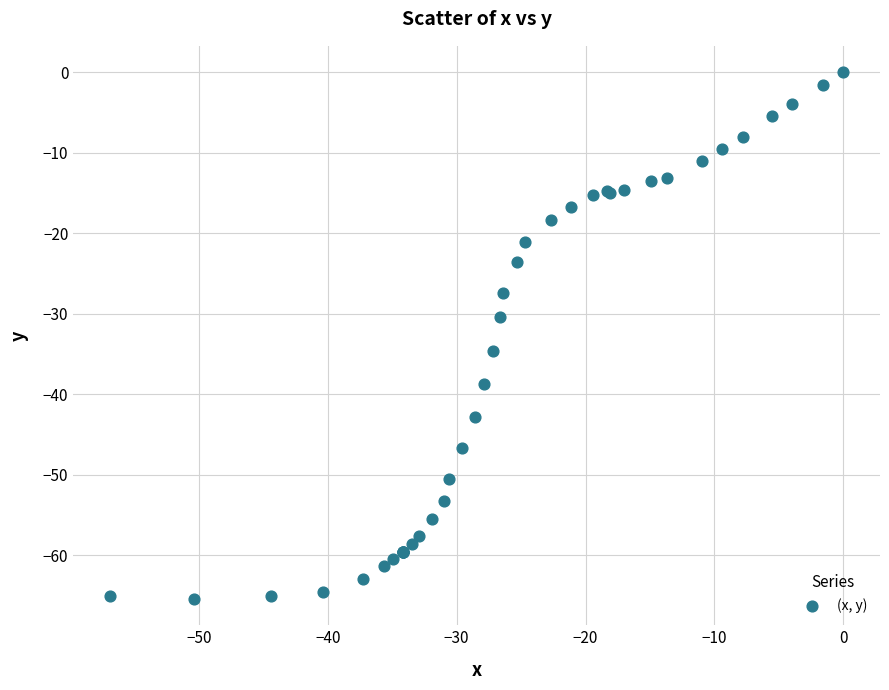

What Y value in the scatter plot is closest to -32?

-30.4